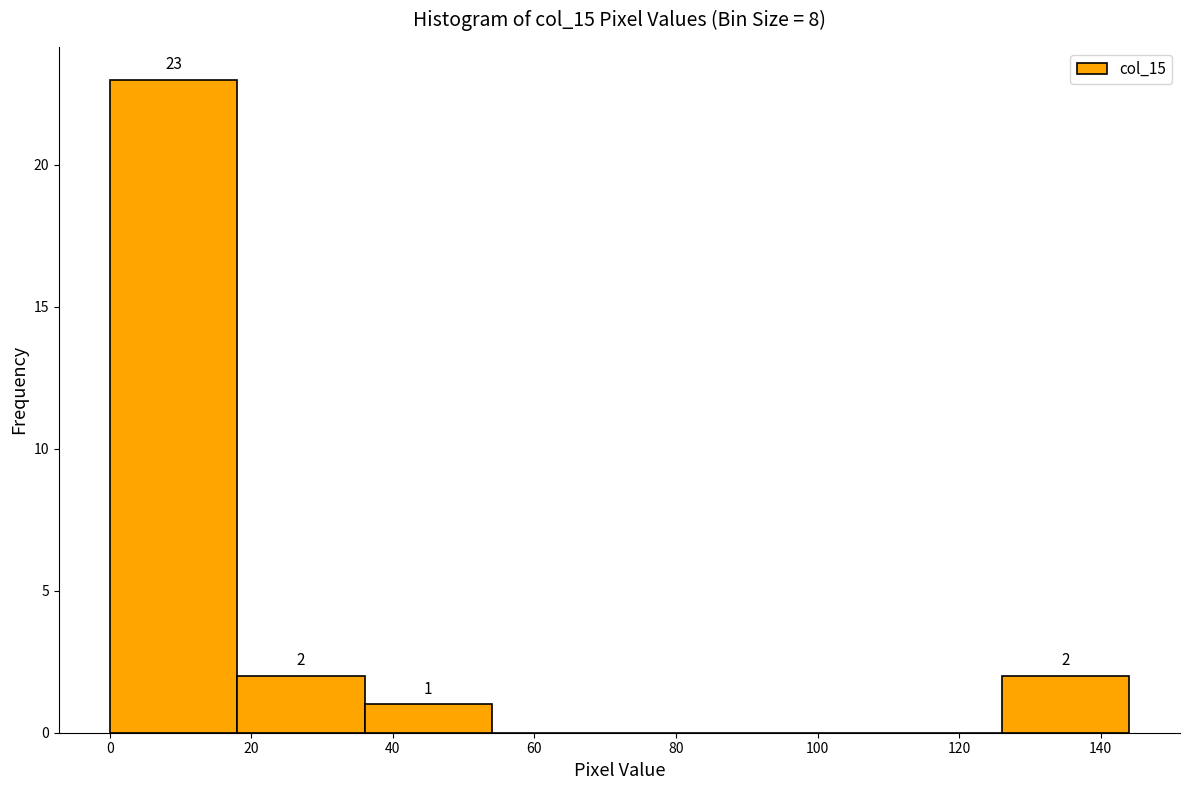

Over which range of the x-axis is the bar tallest?

0 to 18